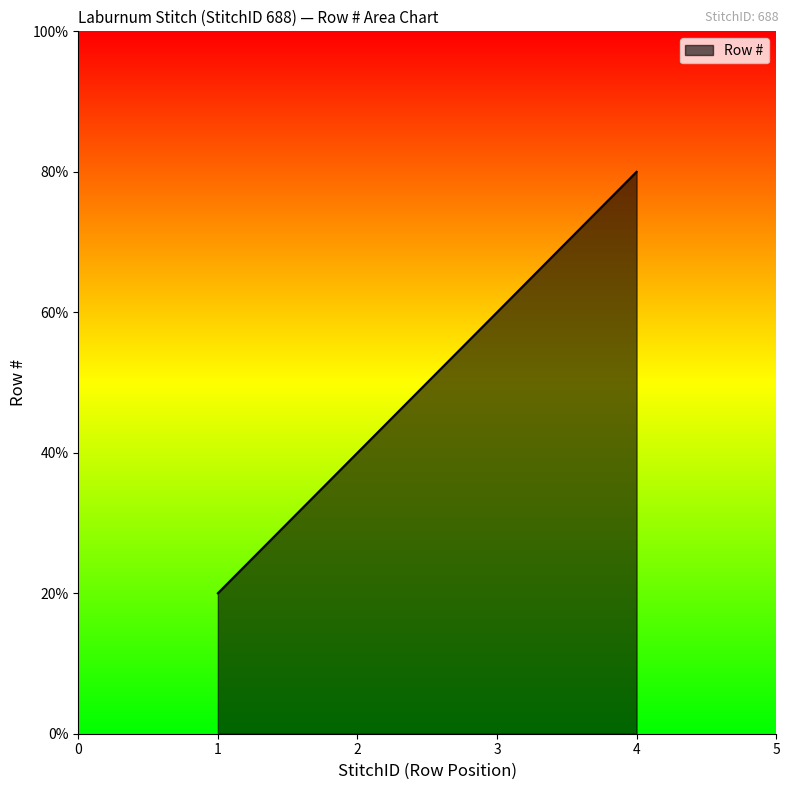

Where is the data nearest to the value 2?

2